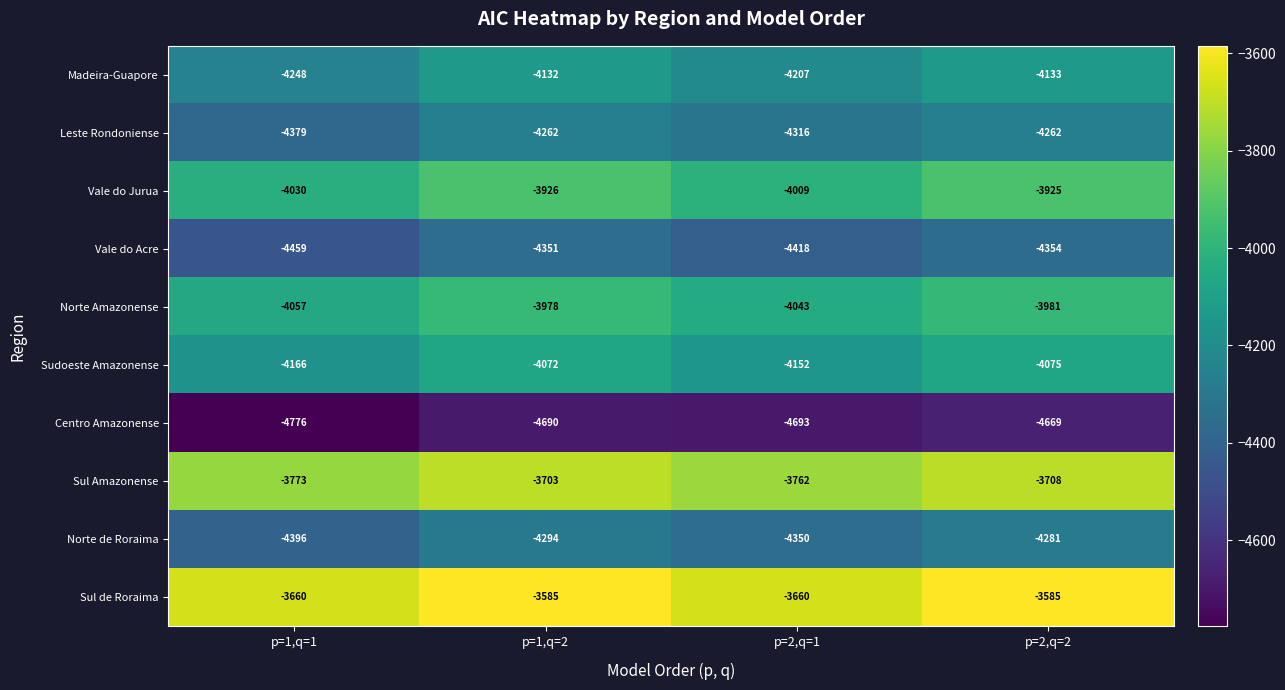

Between p=1,q=2 and p=2,q=2, which series saw the biggest shift?

Centro Amazonense